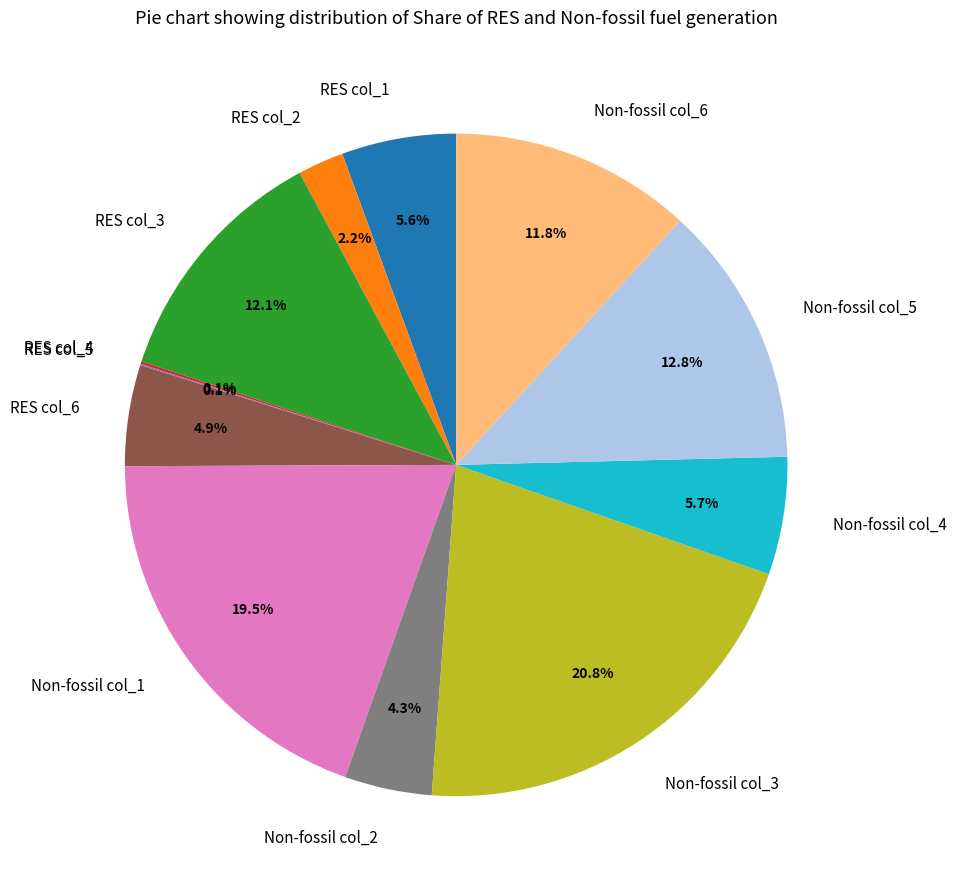

Which slice is the largest?

Non-fossil col_3